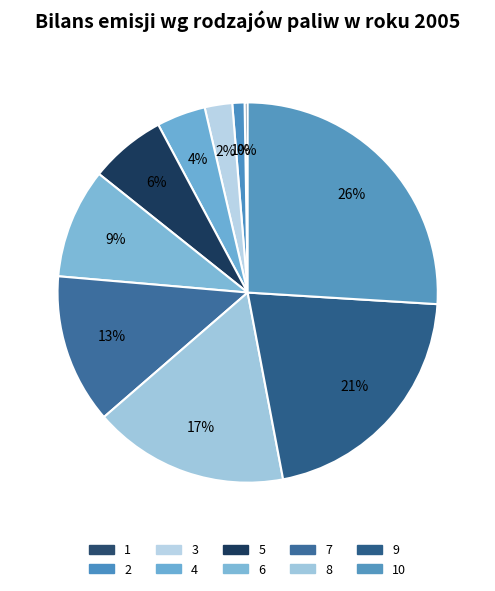

The 5 slice represents 6% of the pie. True or false?

True